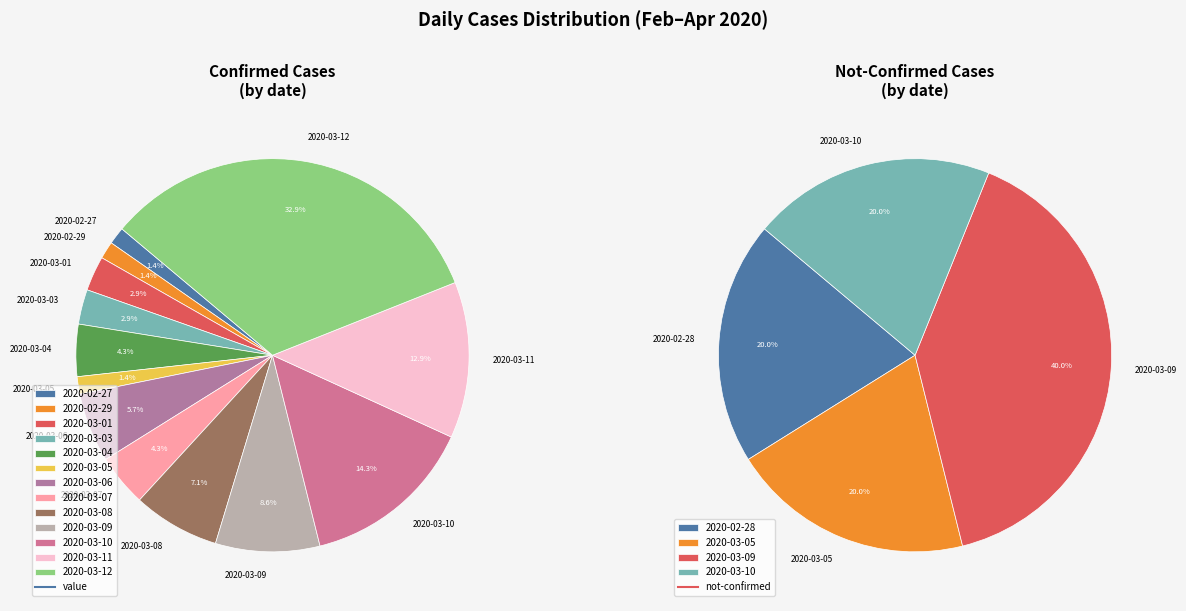

Is it true that 35 is 15% of the pie?

False